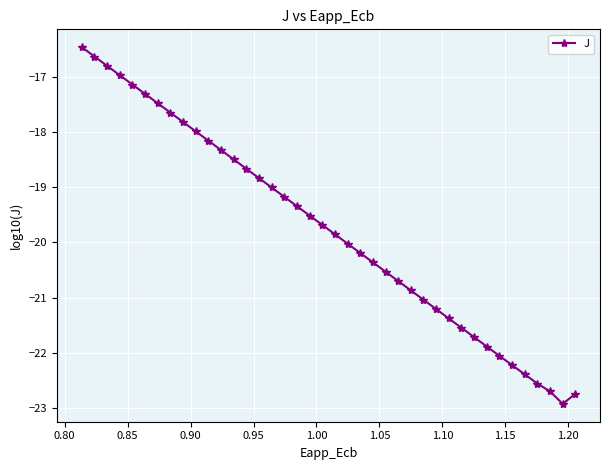

What is the smallest value displayed?

-22.9